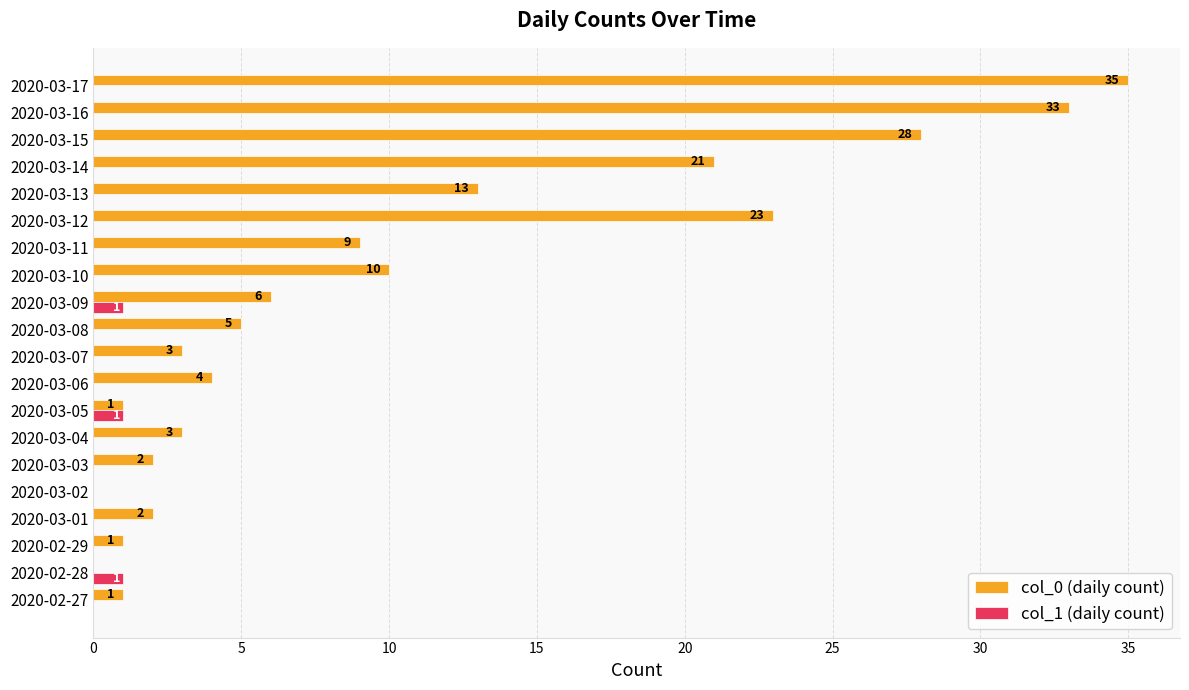

How many series are shown in this chart?

2